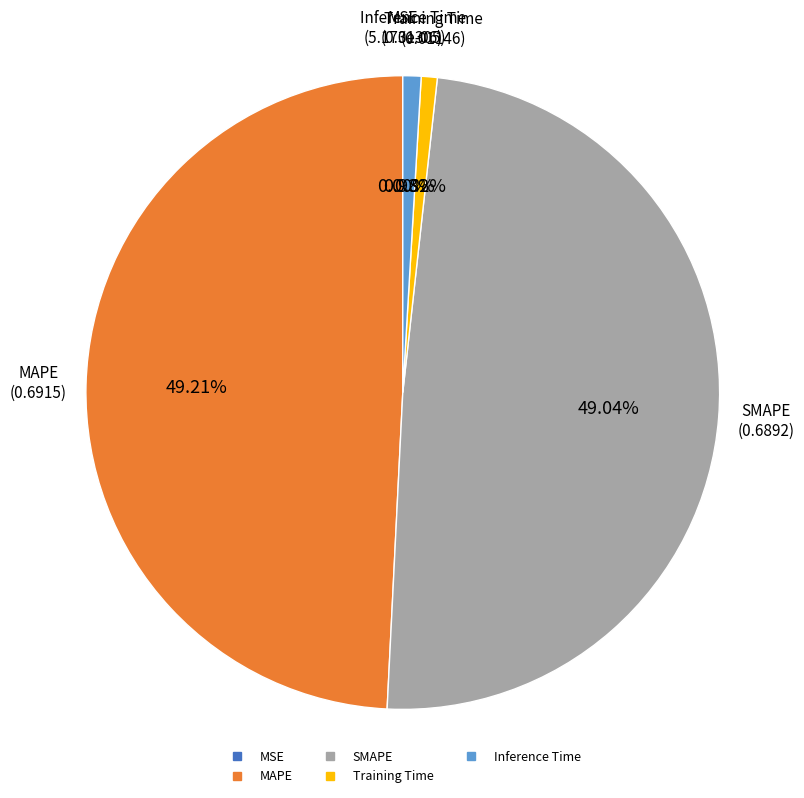

Combined, do Inference Time and Training Time account for over 50%?

No